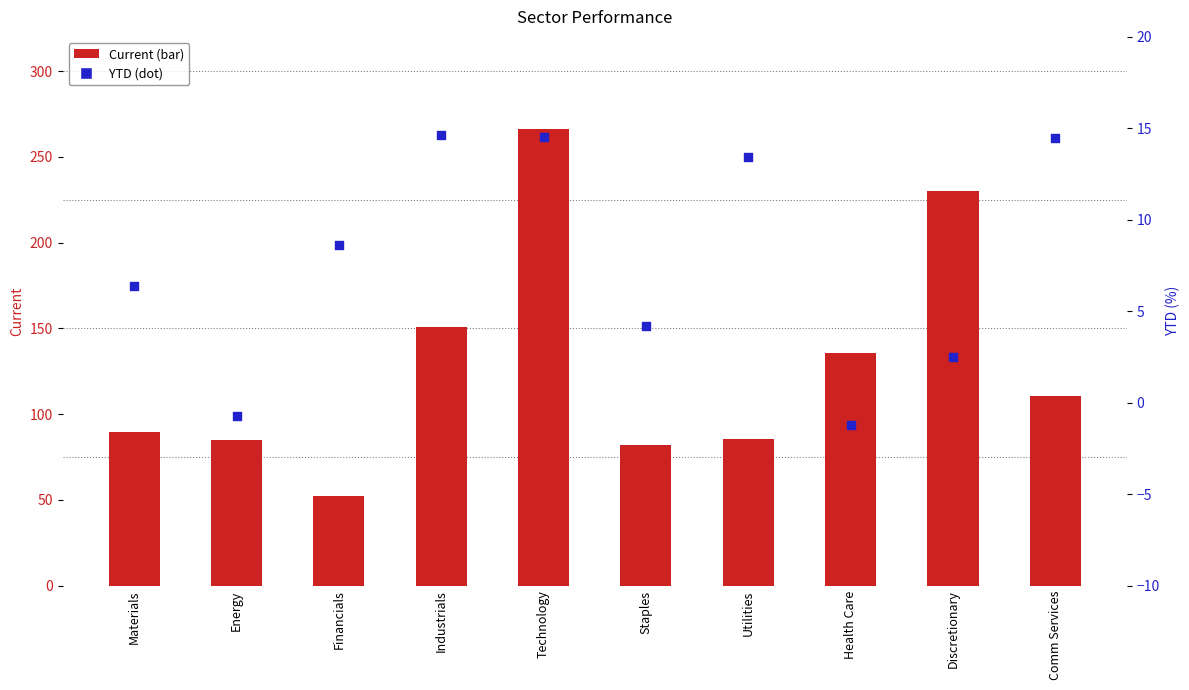

What is the total value across all series at Technology?

280.8